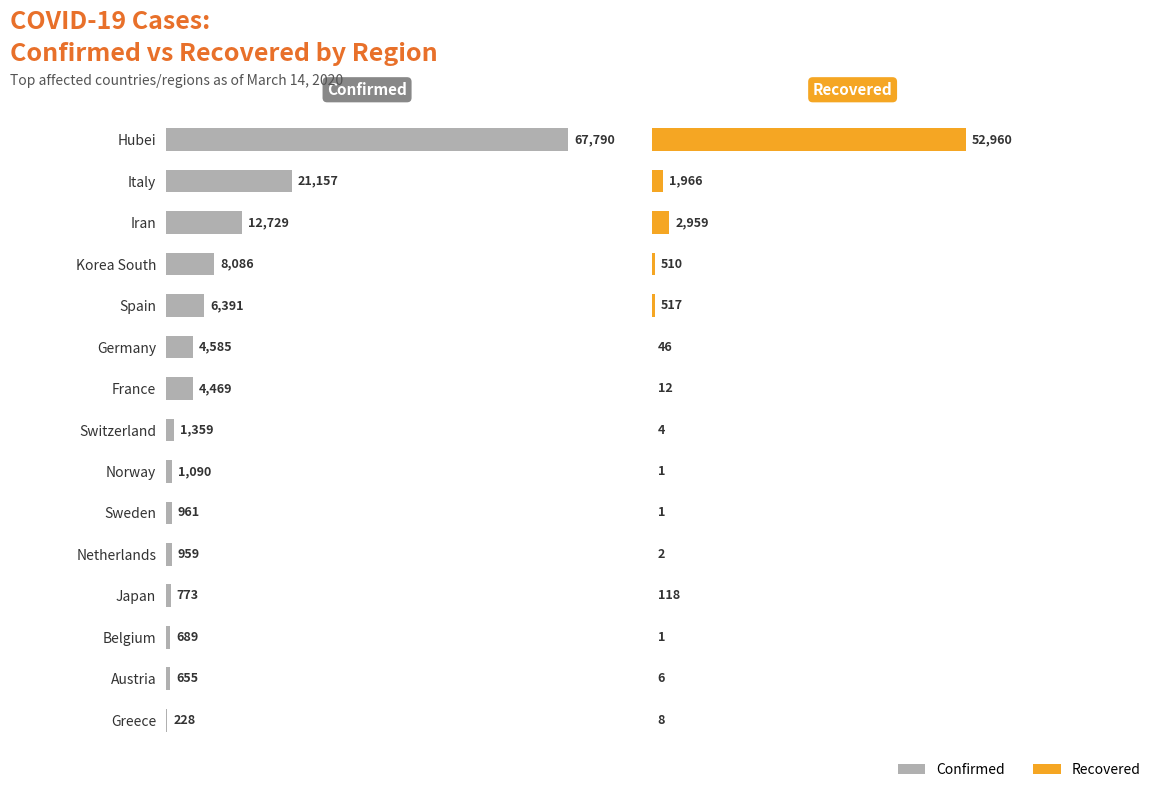

Reading right to left, extract all data points from this chart.

Confirmed: 0.3	1.0	1.0	1.1	1.4	1.4	1.6	2.0	6.6	6.8	9.4	11.9	18.8	31.2	100.0
Recovered: 0.0	0.0	0.0	0.2	0.0	0.0	0.0	0.0	0.0	0.1	0.8	0.8	4.4	2.9	78.1